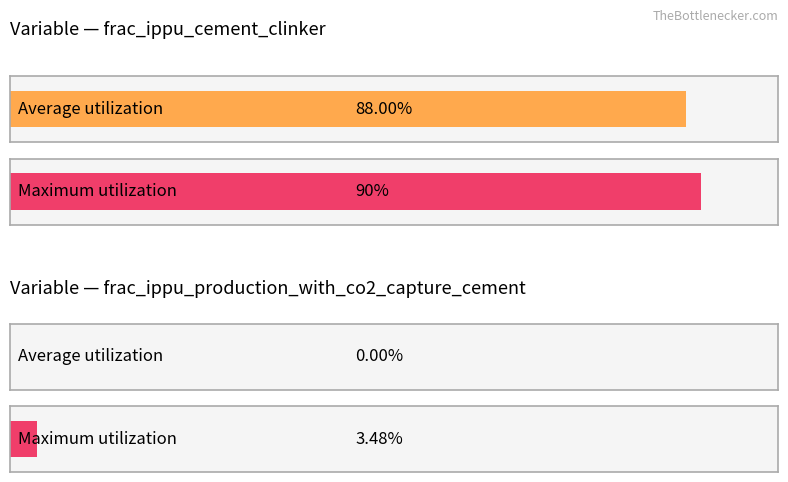

The Maximum utilization series shows 1.4 at frac_ippu_production_co2_cement. True or false?

False